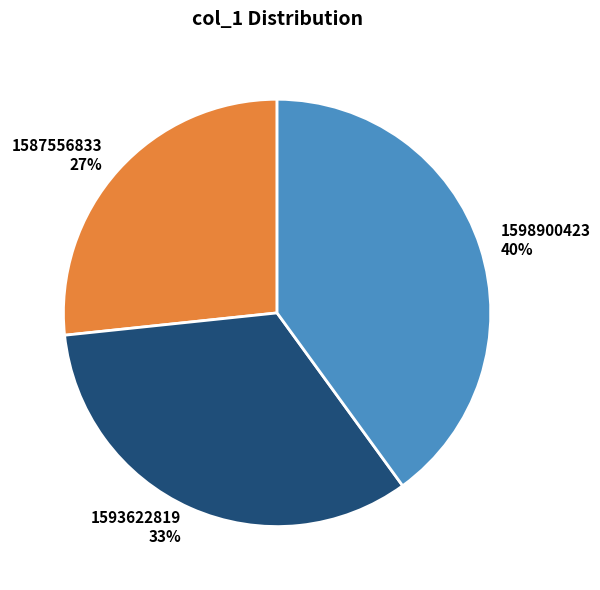

What percentage is the 1587556833 slice, to the nearest percent?

27%